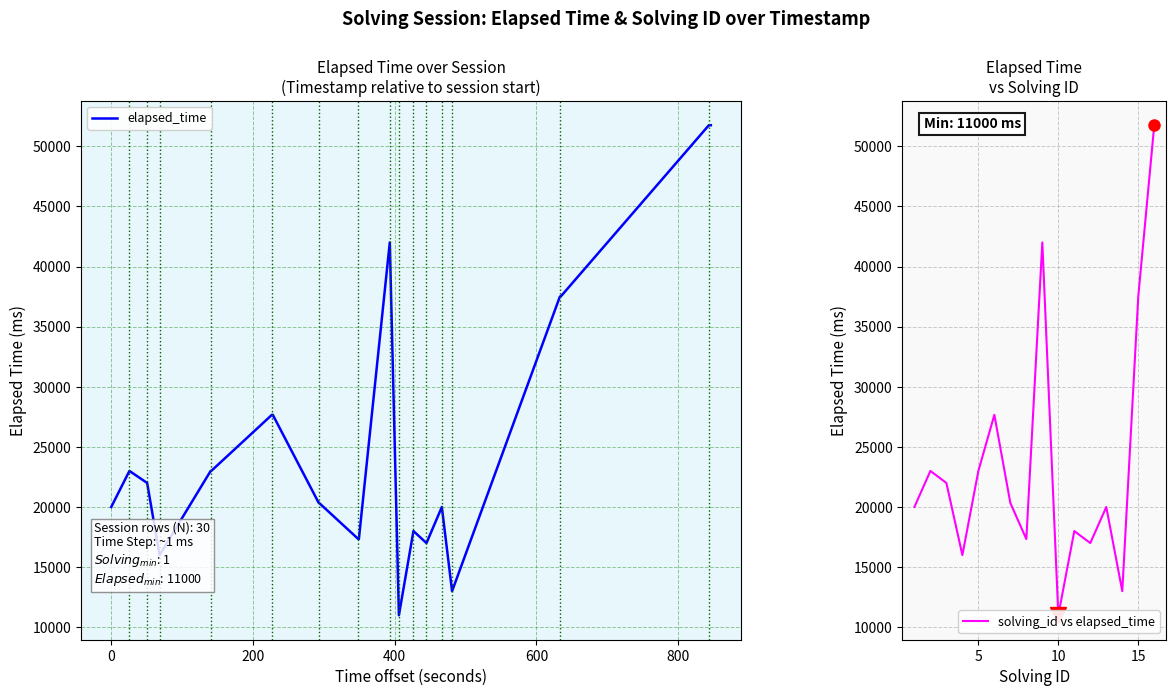

Reading left to right, what are all the values shown in this chart?

elapsed_time: 20000	23000	22000	16000	23000	23000	23000	27666	27666	27666	20333	20333	20333	17333	17333	17333	42000	11000	18000	17000	20000	13000	37500	37500	37500	37500	51750	51750	51750	51750
solving_id vs elapsed_time: 20000	23000	22000	16000	23000	23000	23000	27666	27666	27666	20333	20333	20333	17333	17333	17333	42000	11000	18000	17000	20000	13000	37500	37500	37500	37500	51750	51750	51750	51750